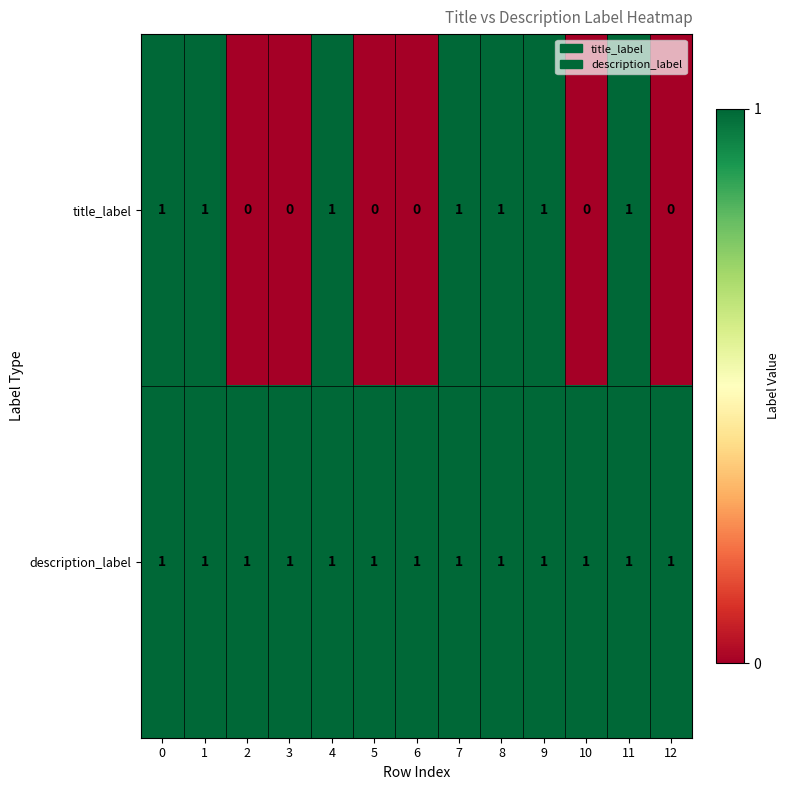

How many categories are shown in the chart?

13